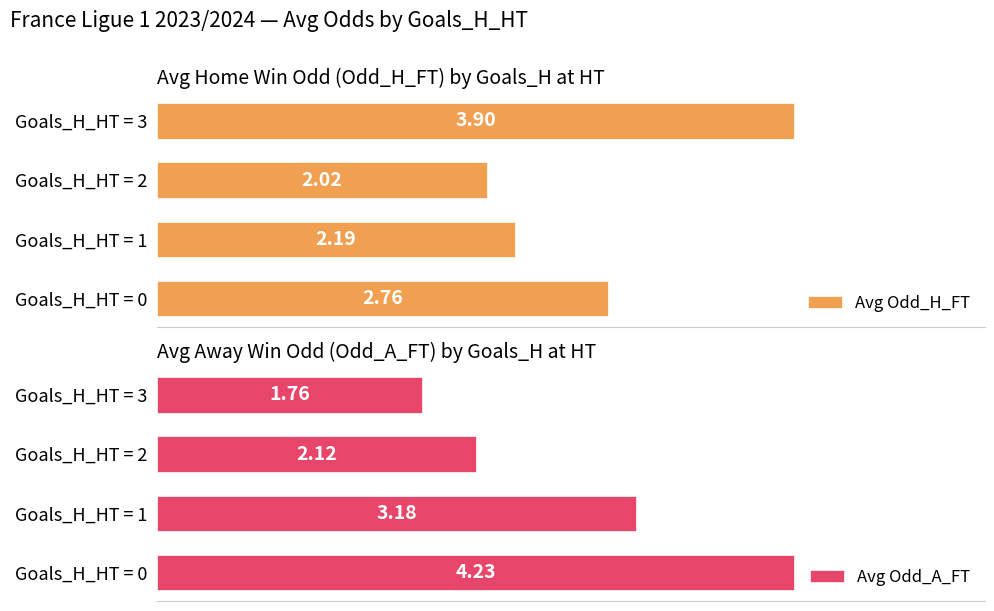

Reading left to right, transcribe all the data shown in this chart.

Avg Odd_H_FT: 2.8	2.2	2.0	3.9
Avg Odd_A_FT: 4.2	3.2	2.1	1.8